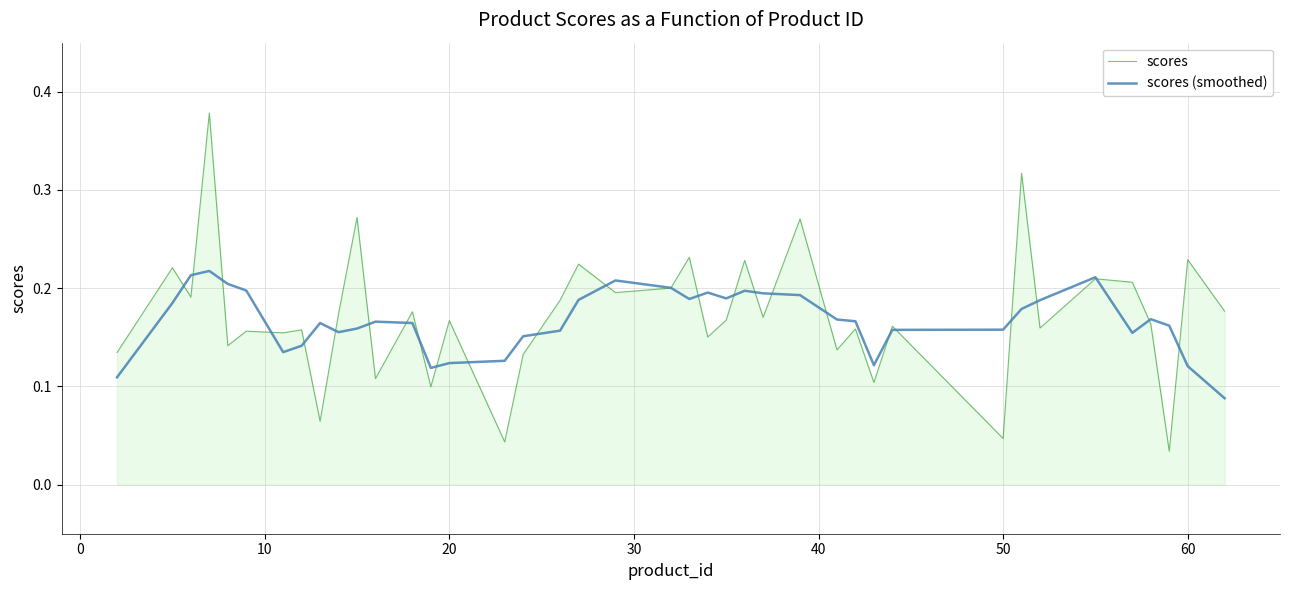

Which series has the widest spread of values?

scores